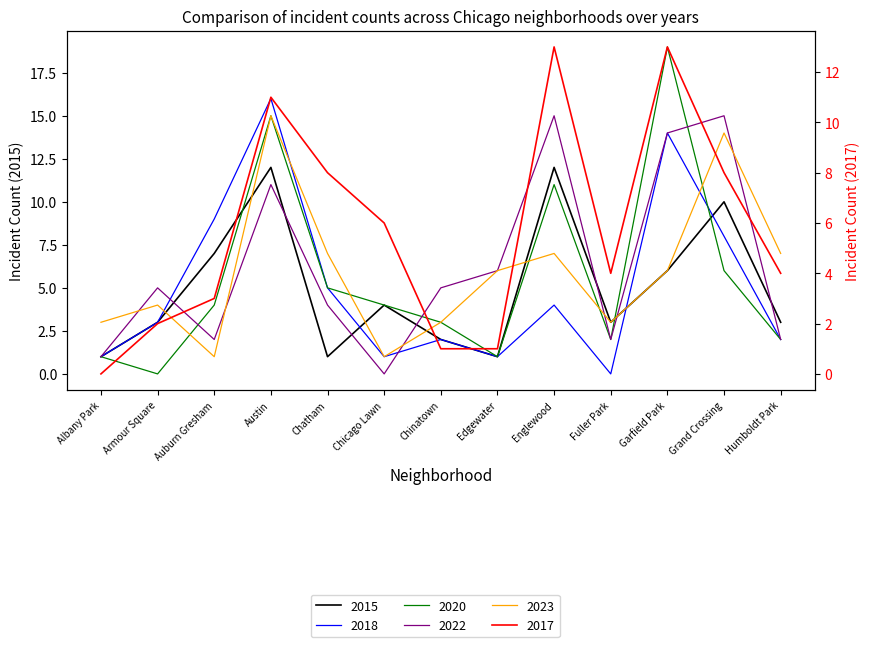

Reading right to left, what are all the values shown in this chart?

2015: 3	10	6	3	12	1	2	4	1	12	7	3	1
2017: 4	8	13	4	13	1	1	6	8	11	3	2	0
2018: 2	8	14	0	4	1	2	1	5	16	9	3	1
2020: 2	6	19	2	11	1	3	4	5	15	4	0	1
2022: 2	15	14	2	15	6	5	0	4	11	2	5	1
2023: 7	14	6	3	7	6	3	1	7	15	1	4	3